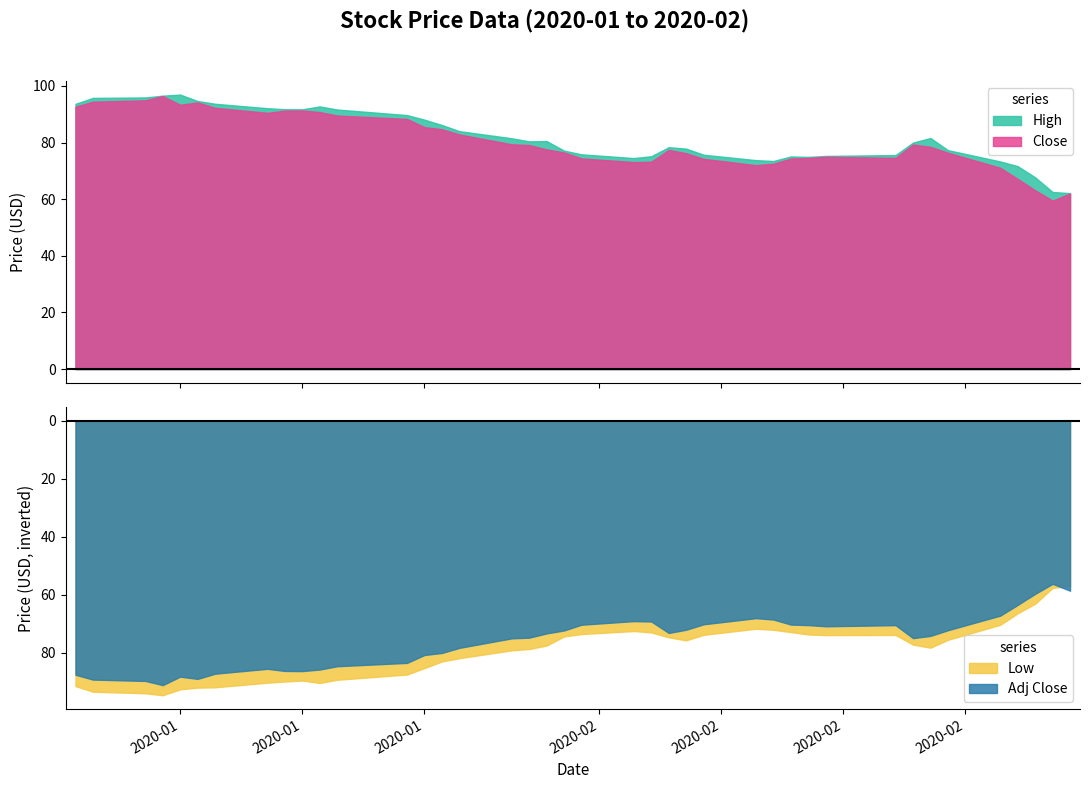

What is the maximum value for Close?

96.4